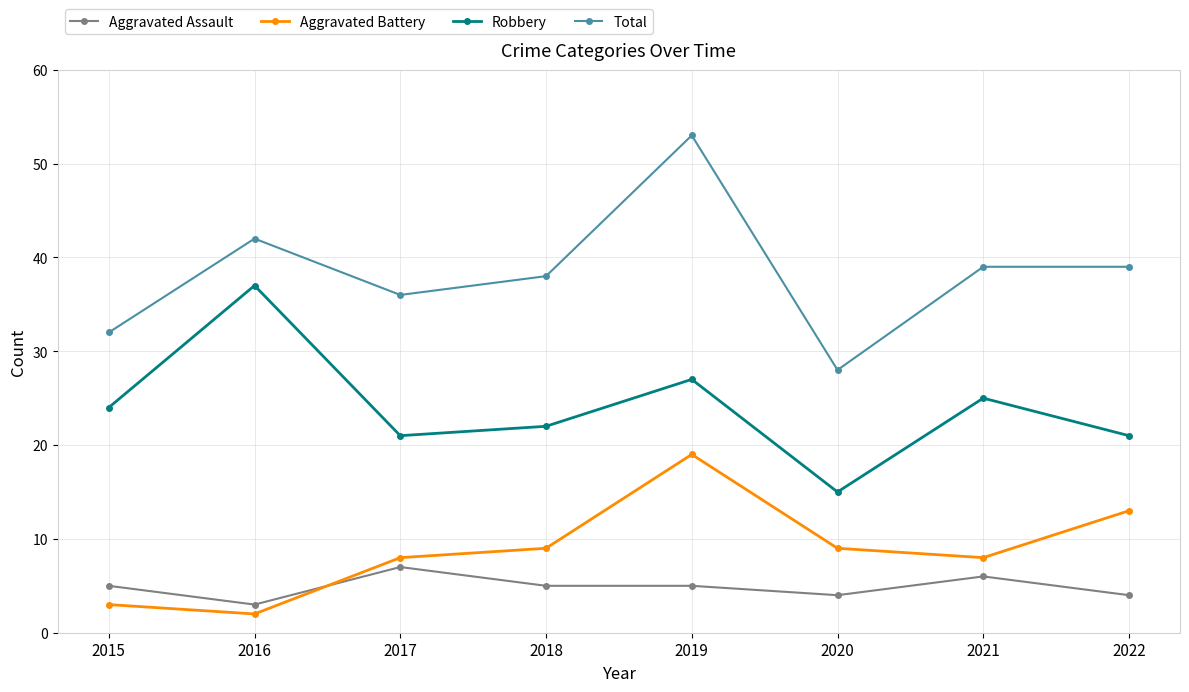

What is the value of the Total point at the 7th from the left?

39